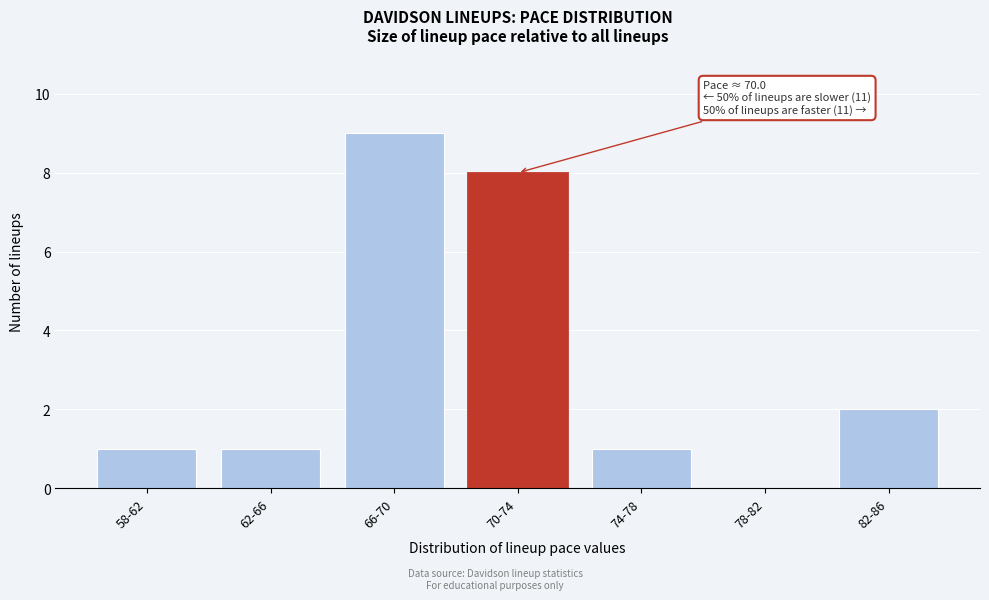

Reading left to right, extract all data points from this chart.

58-62=1	62-66=1	66-70=9	70-74=8	74-78=1	78-82=0	82-86=2